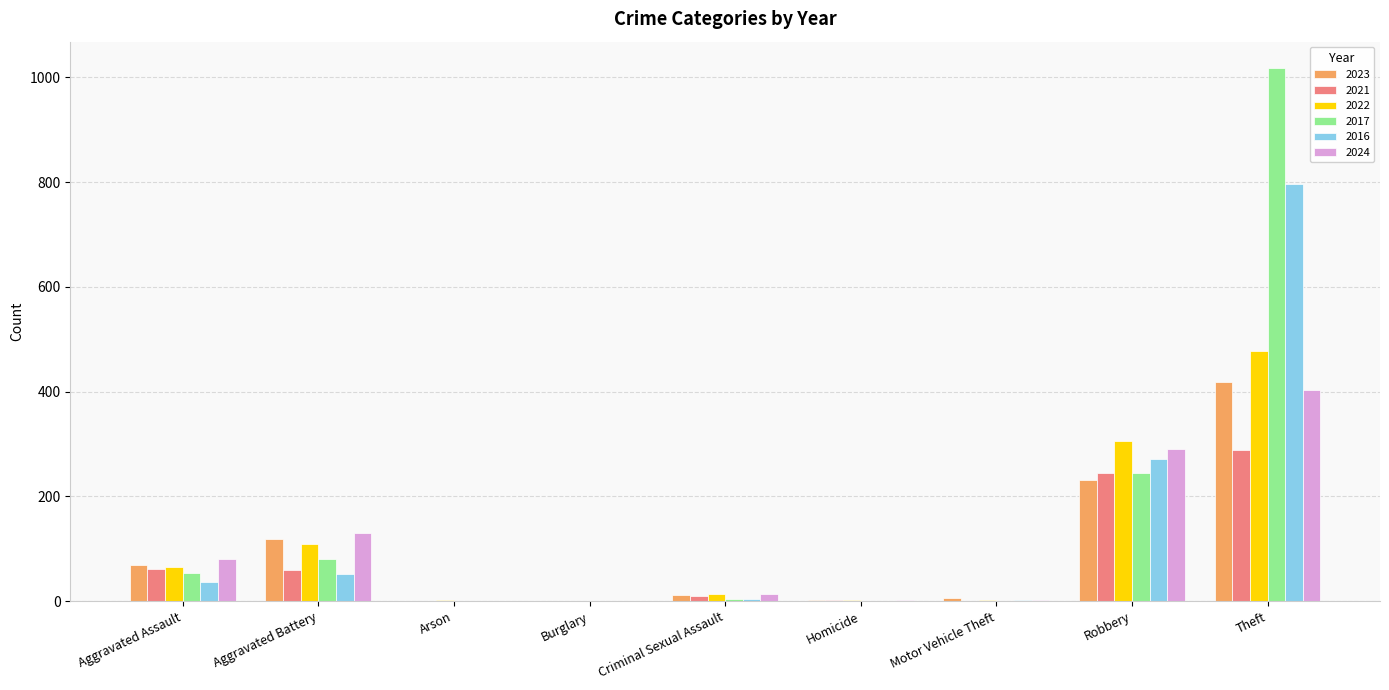

What is the sum of all 2023 values?

858